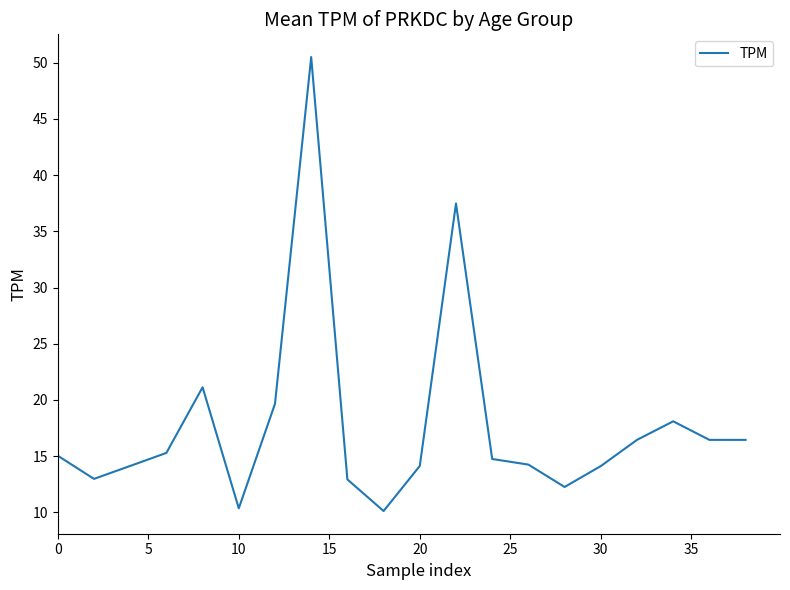

What is the difference between the maximum and minimum values?

40.4